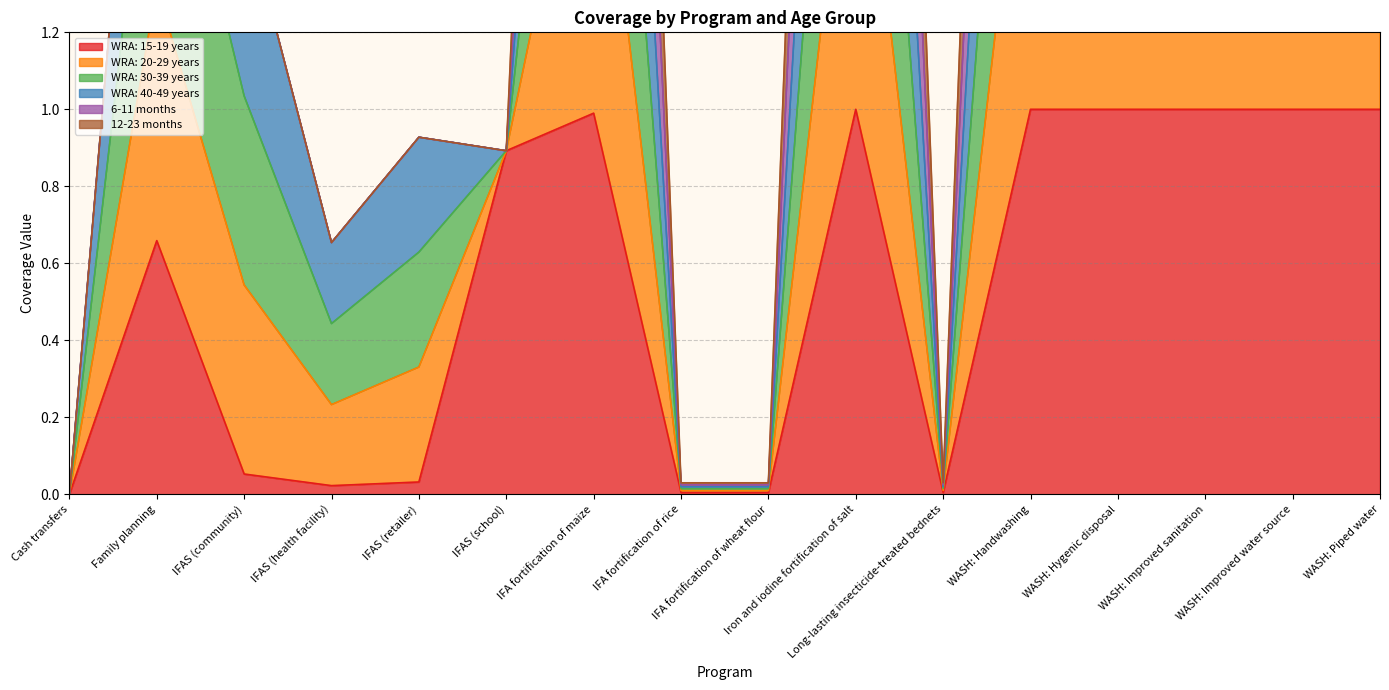

What is the maximum value for WRA: 15-19 years?

1.0